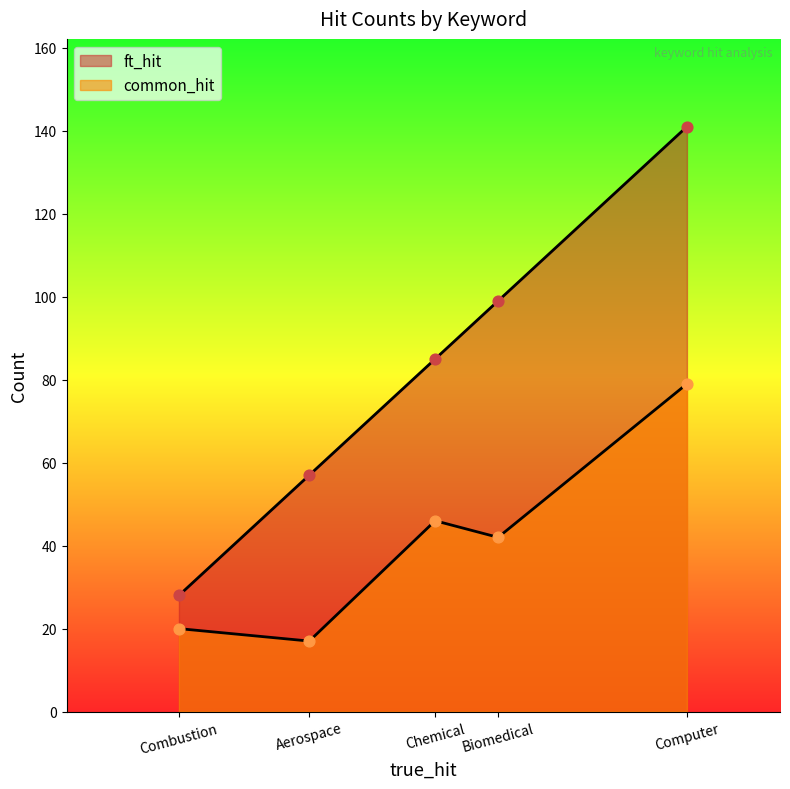

Which series contains the highest Y value?

ft_hit